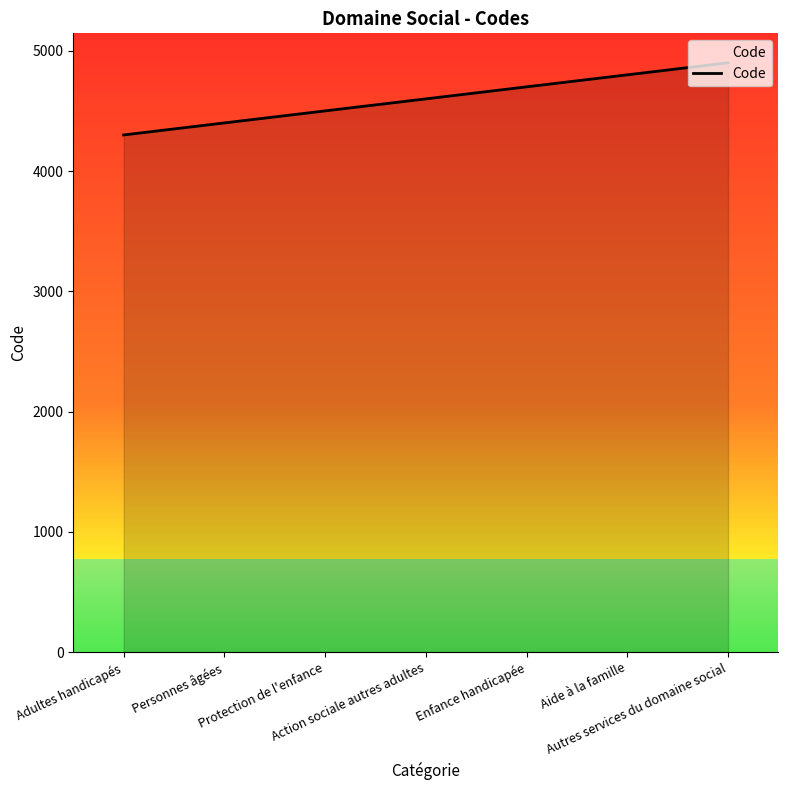

True or false: the data shows 4700 at Enfance handicapée.

True